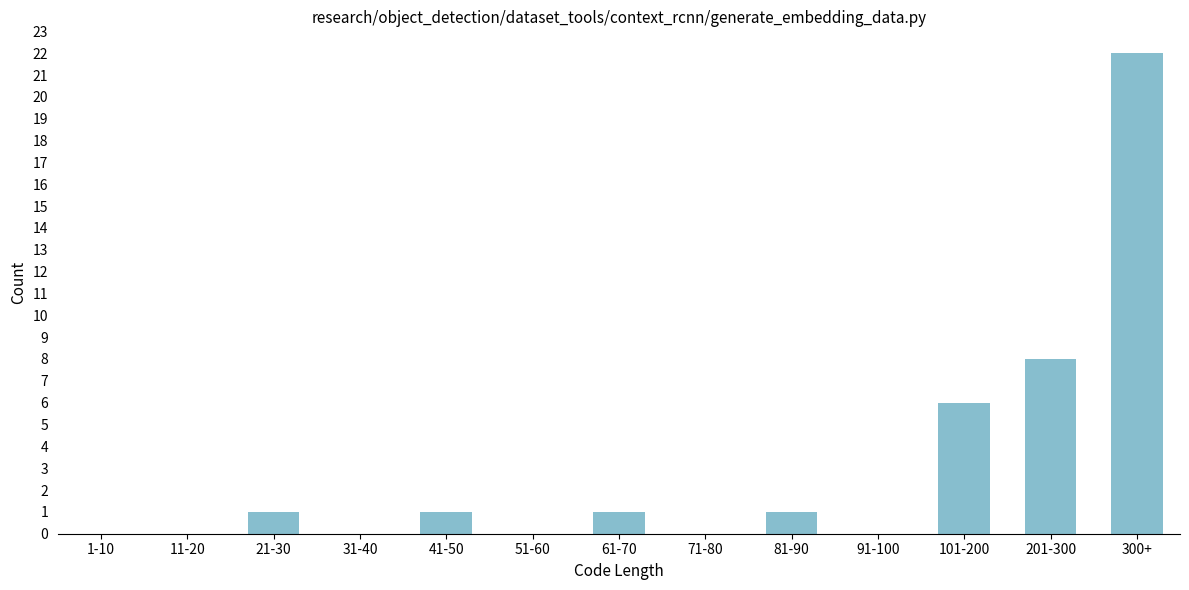

Reading right to left, transcribe all the data shown in this chart.

300+=22	201-300=8	101-200=6	91-100=0	81-90=1	71-80=0	61-70=1	51-60=0	41-50=1	31-40=0	21-30=1	11-20=0	1-10=0